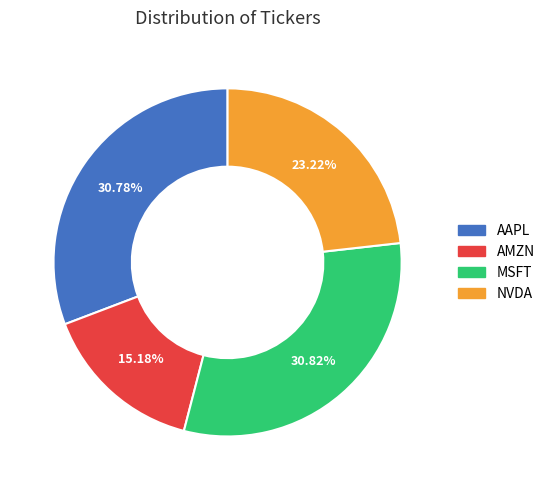

To the nearest percent, what is the difference between the largest and smallest slice percentages?

16%